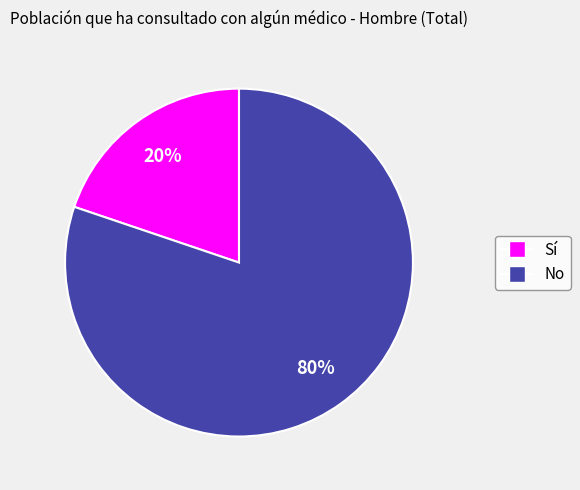

Do No and Sí together represent more than half of the pie?

Yes